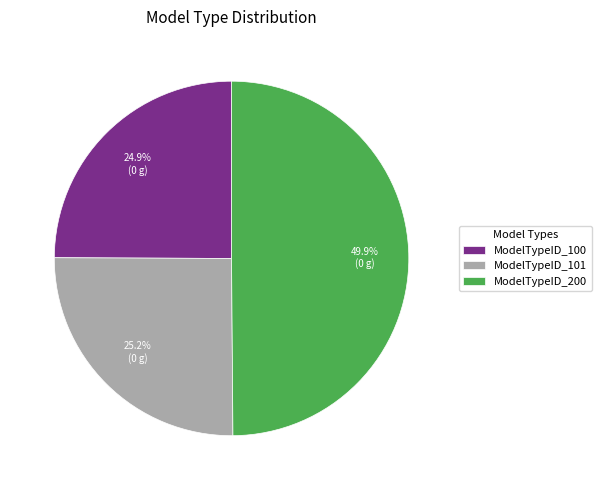

Which slice is the largest?

ModelTypeID_200